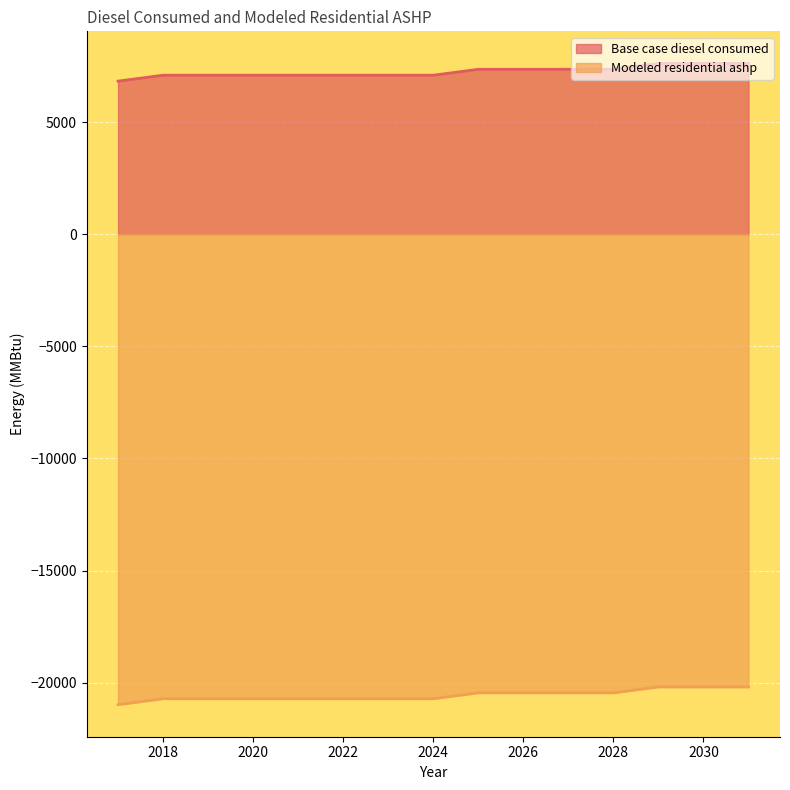

What is the difference between the Modeled residential ashp values at 2017 and 2018?

263.5